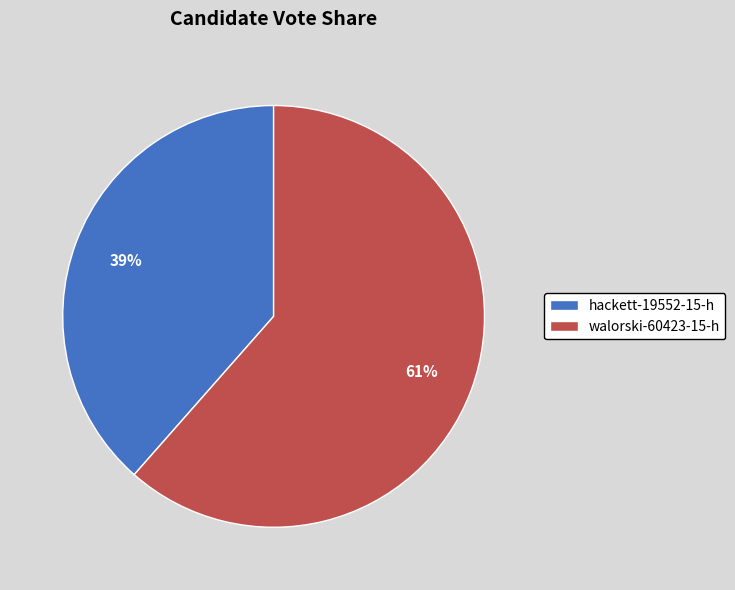

Which slice is the smallest?

hackett-19552-15-h